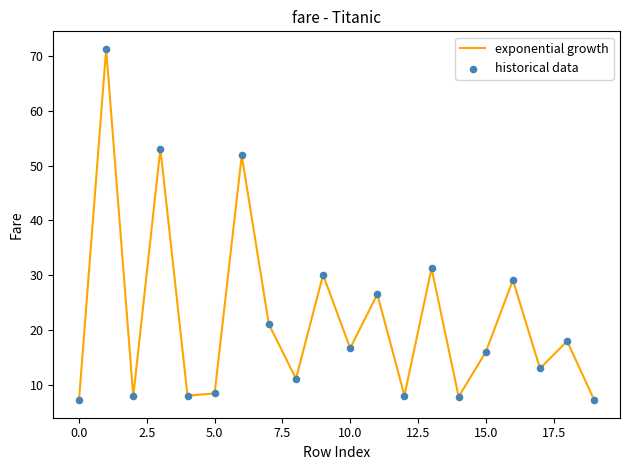

What is the smallest value displayed?

7.2